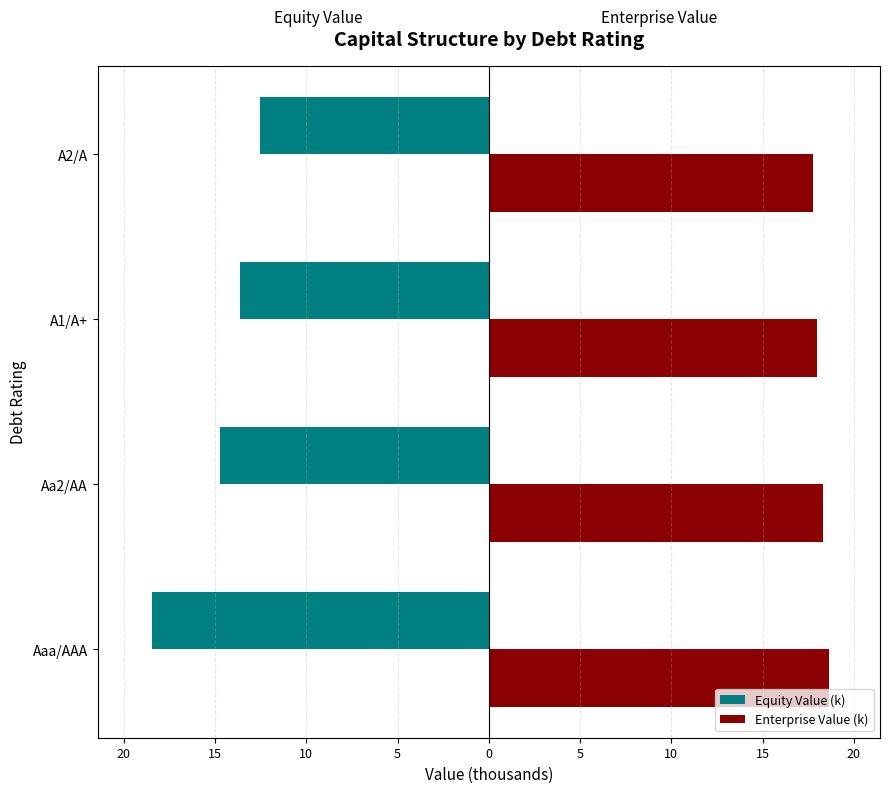

What is the value of the Equity Value (k) bar at the 1st from the left?

-18.5